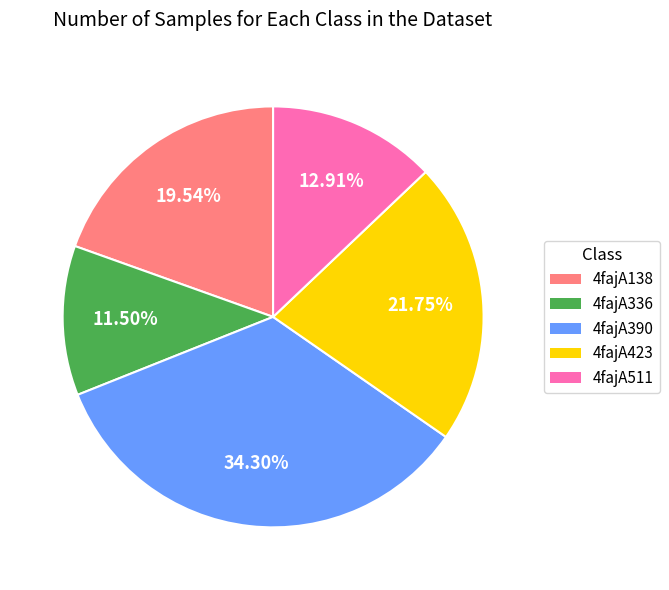

Do 4fajA138 and 4fajA390 together represent more than half of the pie?

Yes